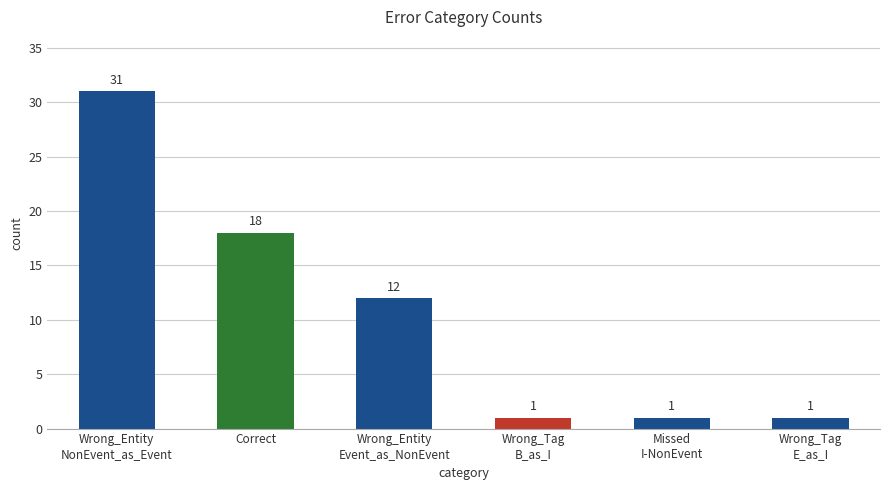

What is the value of the 1st bar from the left?

31